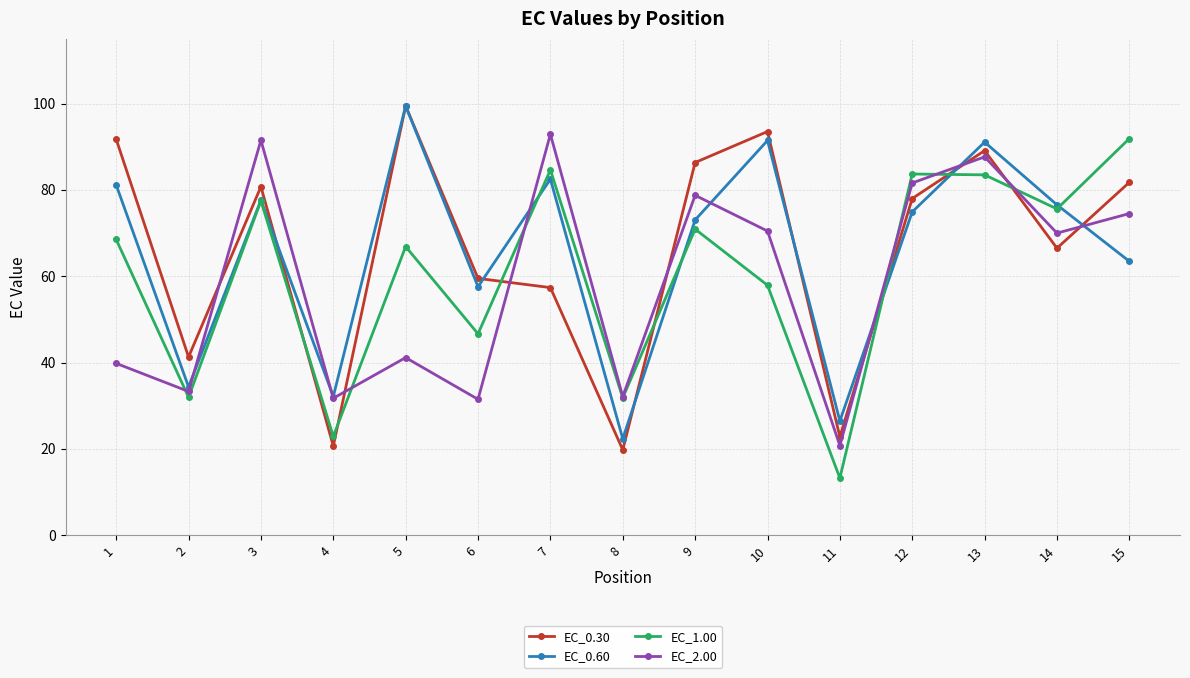

Which series changed the most between 9 and 11?

EC_0.30